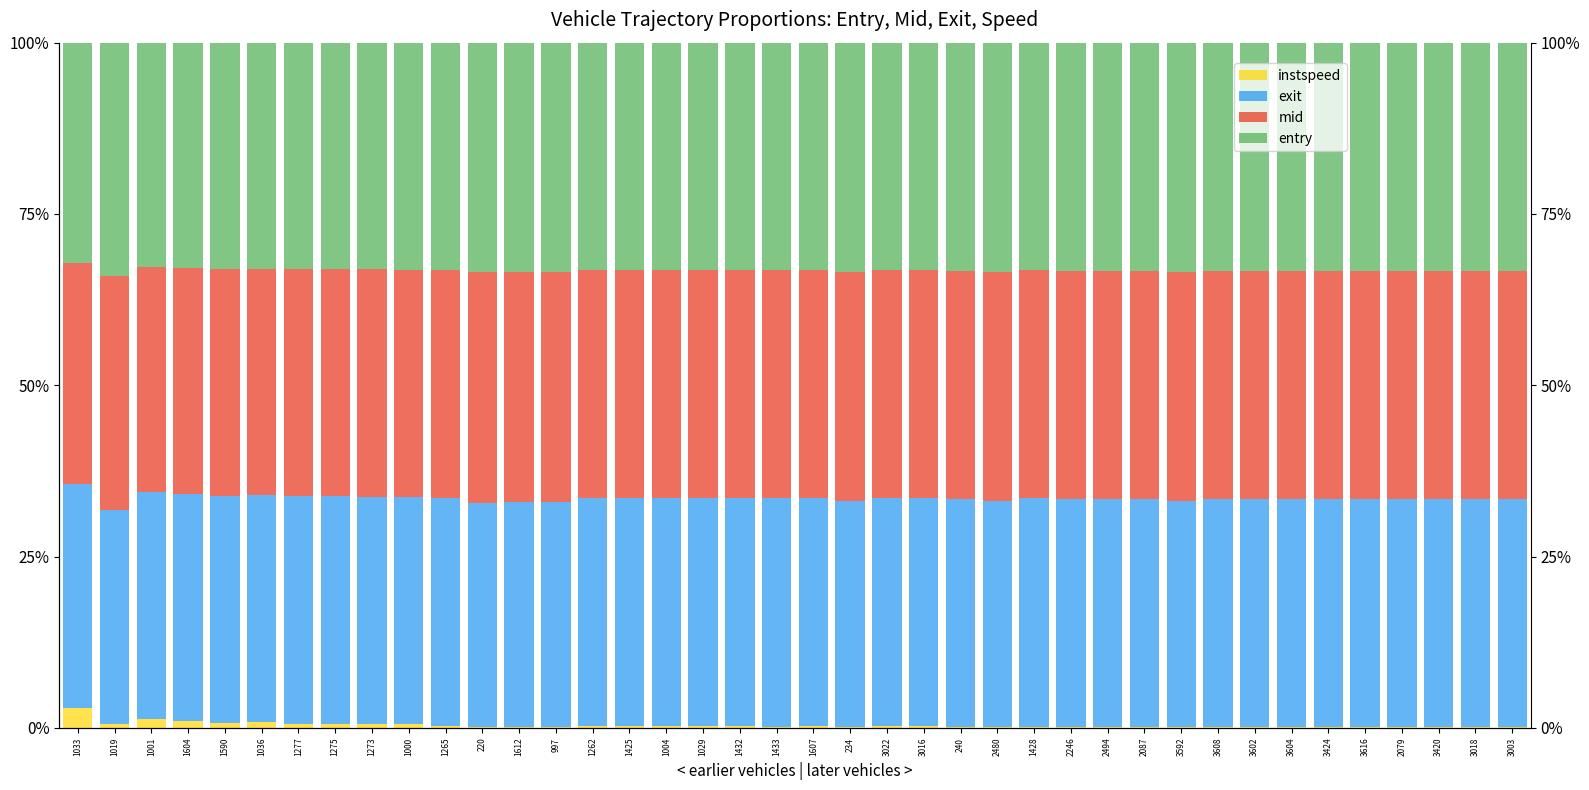

Reading right to left, what are all the values shown in this chart?

instspeed: 3003=0.1	3018=0.1	3420=0.1	2079=0.1	3616=0.1	3424=0.2	3604=0.2	3602=0.1	3608=0.2	3592=0.1	2087=0.2	2494=0.2	2246=0.2	1428=0.2	2480=0.1	240=0.2	3016=0.2	3022=0.2	234=0.1	1607=0.2	1433=0.2	1432=0.2	1029=0.2	1004=0.3	1425=0.3	1262=0.3	997=0.1	1612=0.1	220=0.1	1265=0.3	1000=0.5	1273=0.5	1275=0.6	1277=0.6	1036=0.8	1590=0.7	1604=0.9	1001=1.3	1019=0.5	1033=2.9
exit: 3003=33.3	3018=33.3	3420=33.3	2079=33.3	3616=33.3	3424=33.3	3604=33.3	3602=33.3	3608=33.3	3592=33.1	2087=33.3	2494=33.3	2246=33.3	1428=33.3	2480=33.0	240=33.3	3016=33.3	3022=33.3	234=33.0	1607=33.3	1433=33.3	1432=33.3	1029=33.3	1004=33.3	1425=33.3	1262=33.3	997=32.9	1612=32.8	220=32.8	1265=33.3	1000=33.2	1273=33.2	1275=33.2	1277=33.2	1036=33.2	1590=33.2	1604=33.1	1001=33.0	1019=31.3	1033=32.6
mid: 3003=33.3	3018=33.3	3420=33.3	2079=33.3	3616=33.3	3424=33.3	3604=33.3	3602=33.3	3608=33.3	3592=33.4	2087=33.3	2494=33.3	2246=33.3	1428=33.3	2480=33.5	240=33.3	3016=33.3	3022=33.3	234=33.5	1607=33.3	1433=33.3	1432=33.3	1029=33.3	1004=33.2	1425=33.2	1262=33.2	997=33.5	1612=33.5	220=33.6	1265=33.2	1000=33.1	1273=33.1	1275=33.1	1277=33.1	1036=33.1	1590=33.1	1604=33.0	1001=32.9	1019=34.2	1033=32.3
entry: 3003=33.3	3018=33.3	3420=33.3	2079=33.3	3616=33.3	3424=33.3	3604=33.3	3602=33.3	3608=33.3	3592=33.4	2087=33.3	2494=33.3	2246=33.3	1428=33.2	2480=33.4	240=33.3	3016=33.2	3022=33.2	234=33.5	1607=33.2	1433=33.2	1432=33.2	1029=33.2	1004=33.2	1425=33.2	1262=33.2	997=33.5	1612=33.5	220=33.5	1265=33.2	1000=33.1	1273=33.1	1275=33.1	1277=33.0	1036=33.0	1590=33.0	1604=32.9	1001=32.8	1019=34.1	1033=32.1